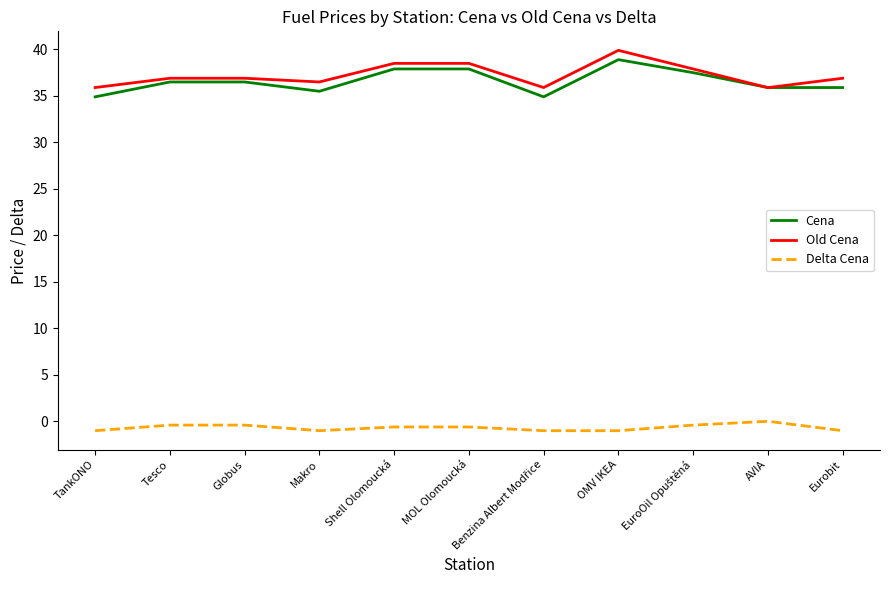

Which series has the largest total across all categories?

Old Cena